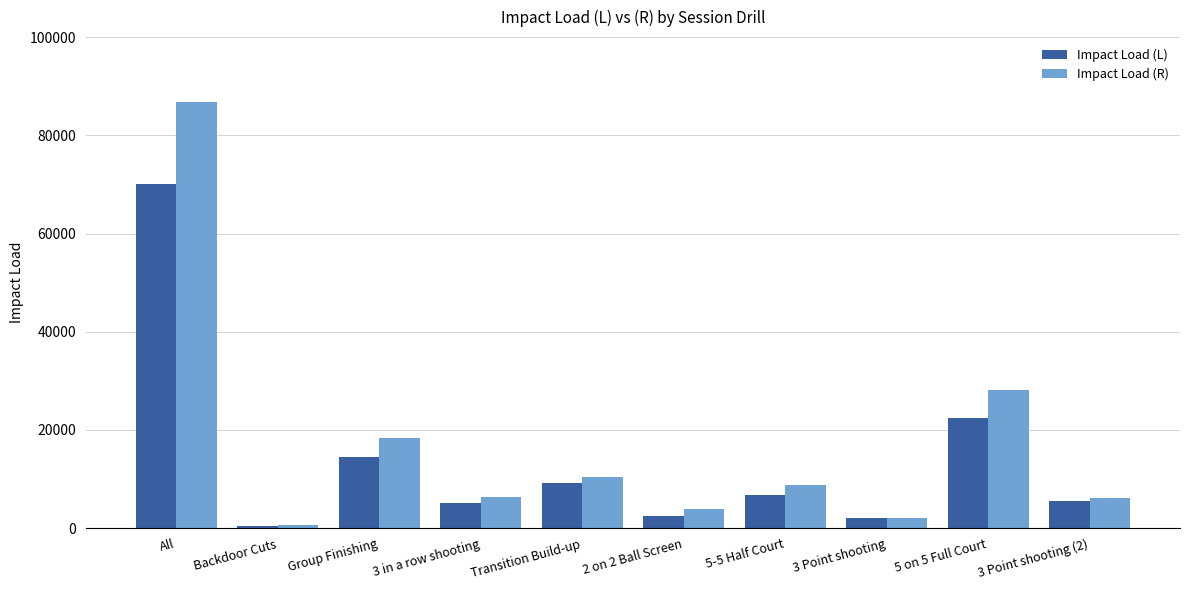

What are all the series names shown in the legend?

Impact Load (L), Impact Load (R)